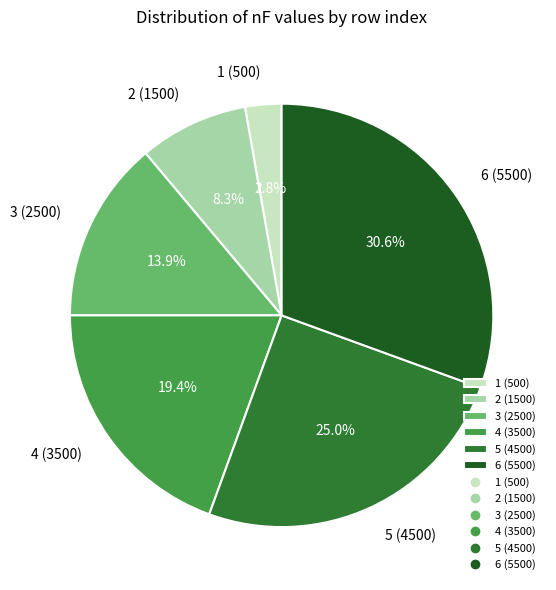

Does 5 (4500) represent more than half of the total?

No